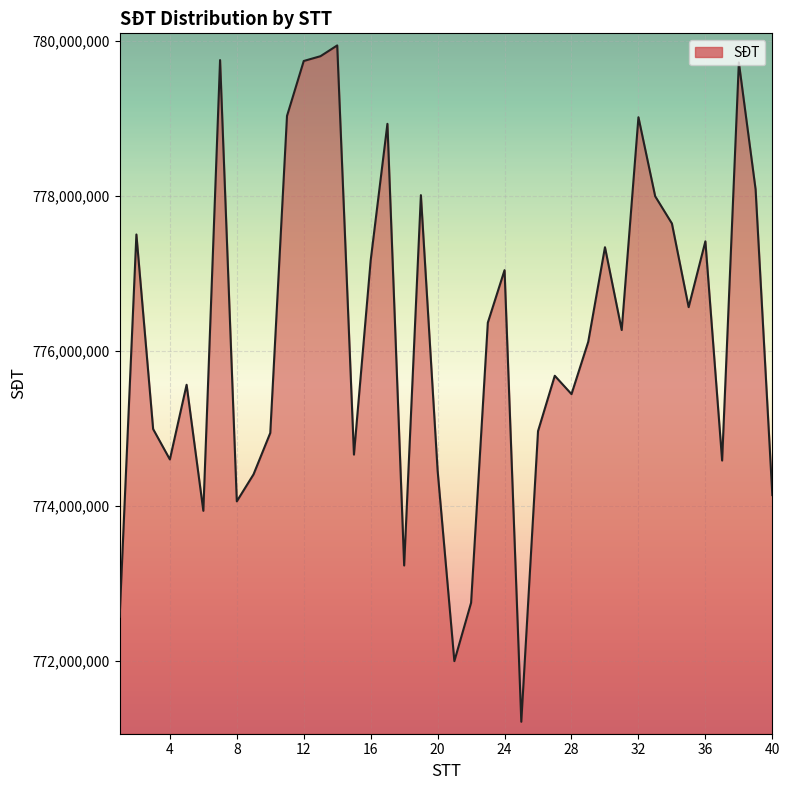

What is the greatest value displayed?

779944857